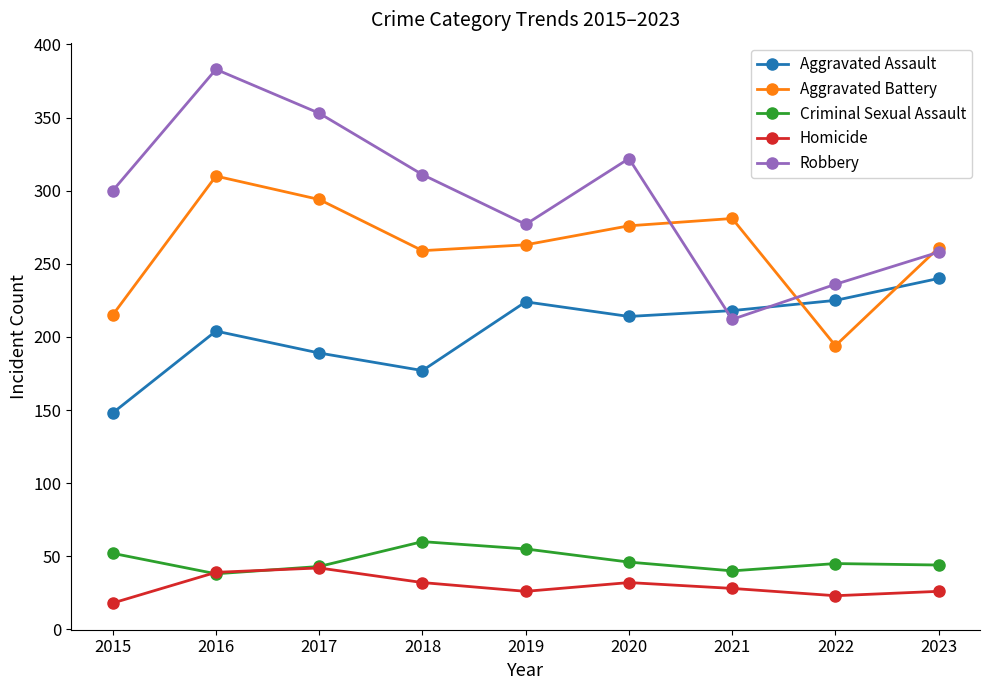

What is the value of the Criminal Sexual Assault point at the 4th from the left?

60